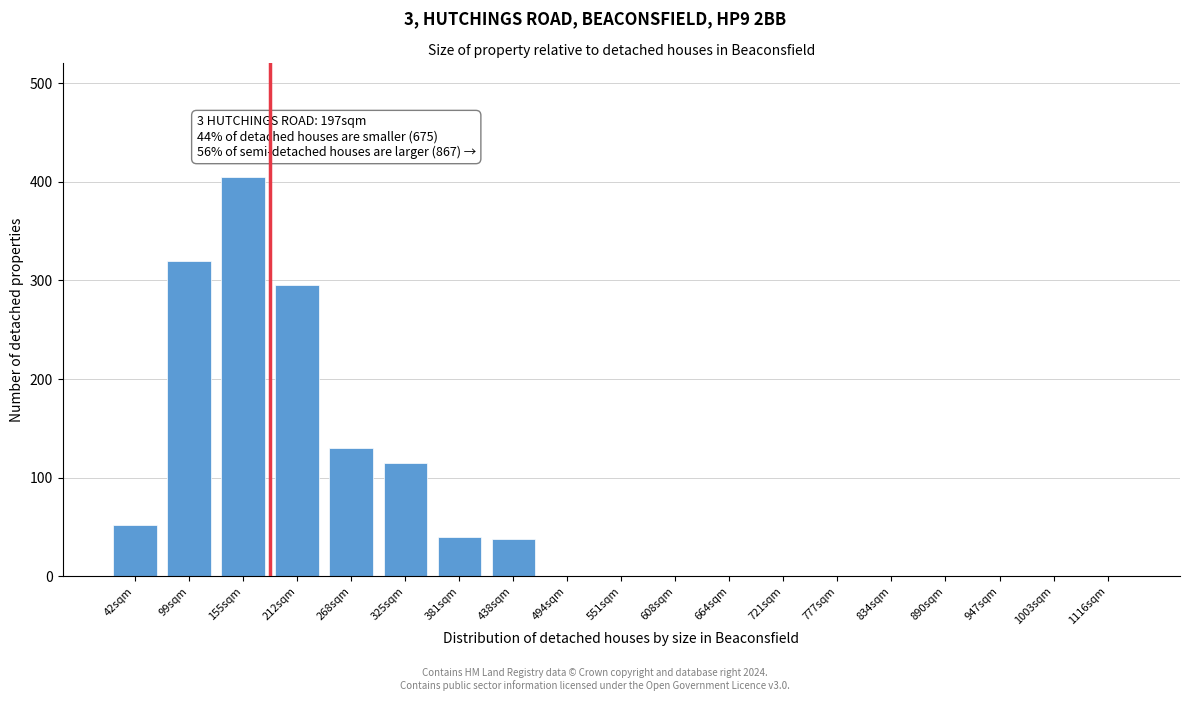

What is the sum of all values?

1395